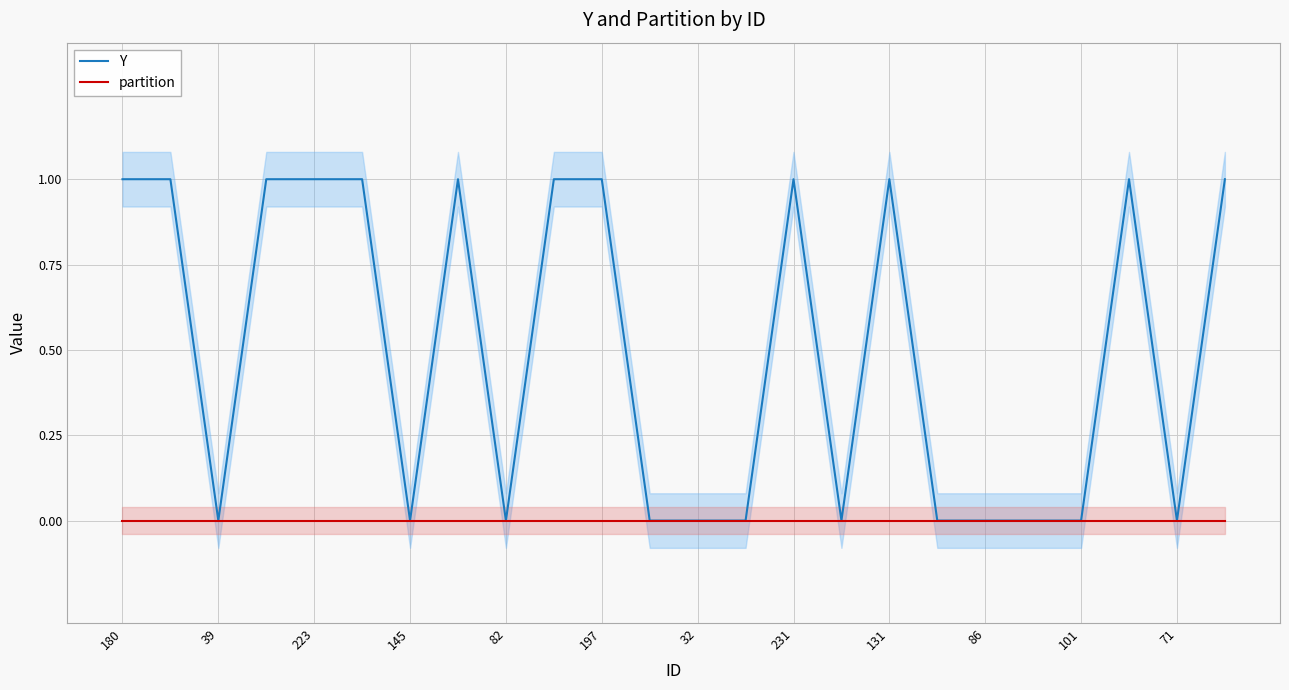

Is it true that Y equals 0 at 32?

True